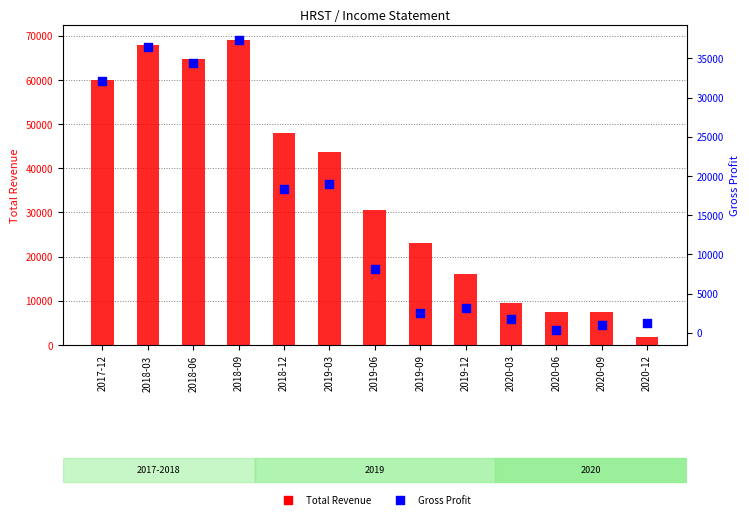

Which series reaches the maximum Y coordinate?

Total Revenue